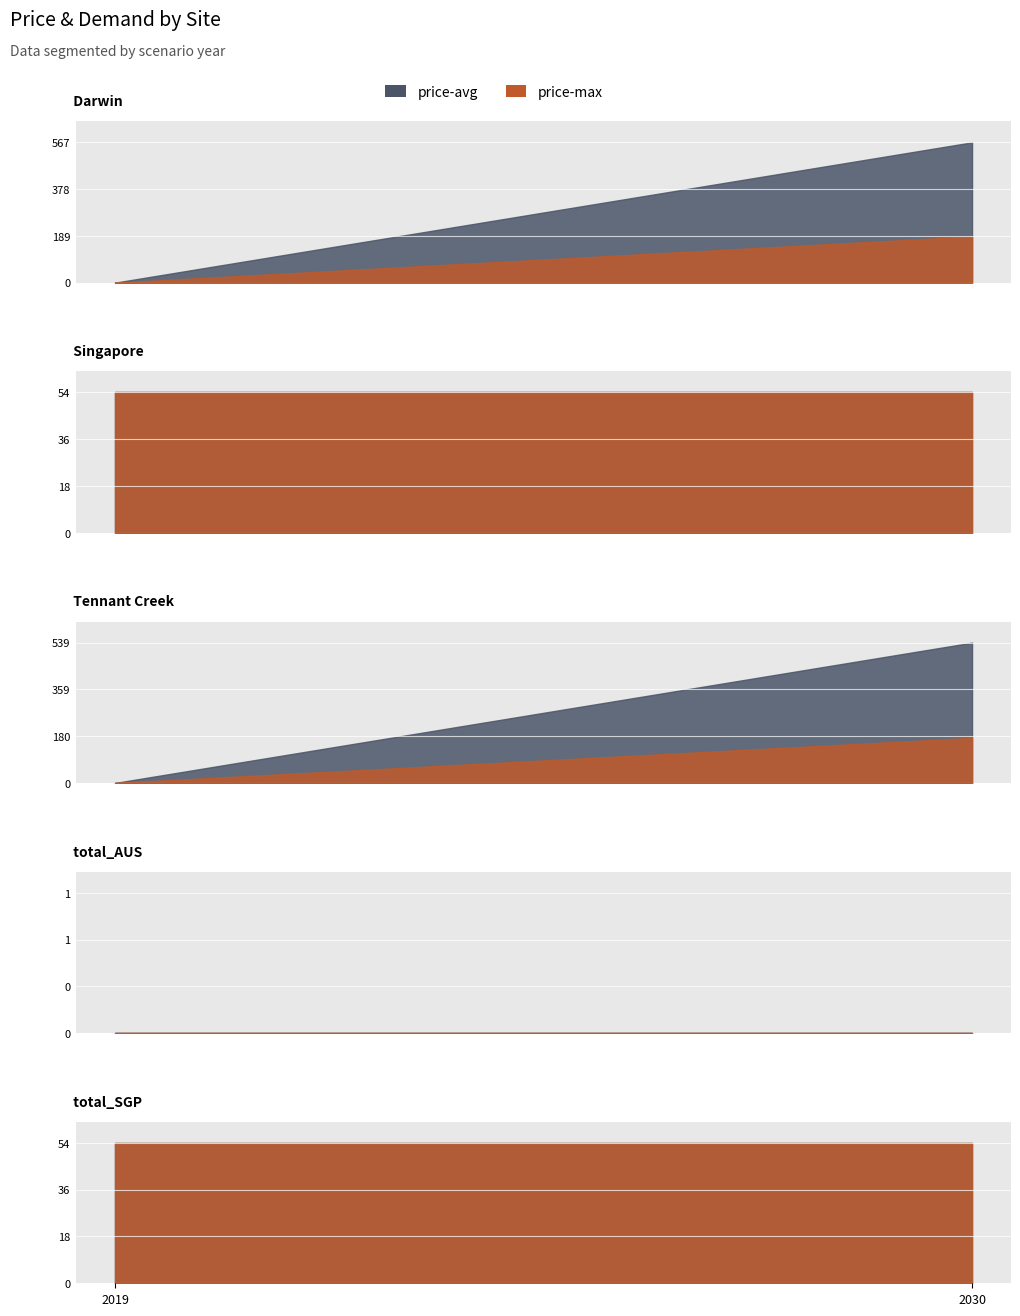

The value of price-max at 2030 is 53.7. True or false?

True